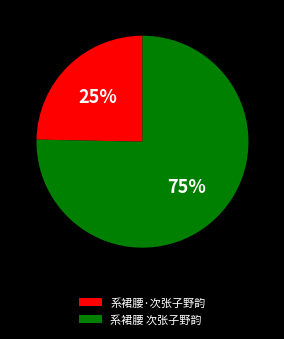

To the nearest percent, what percentage of the pie is 系裙腰 次张子野韵?

75%